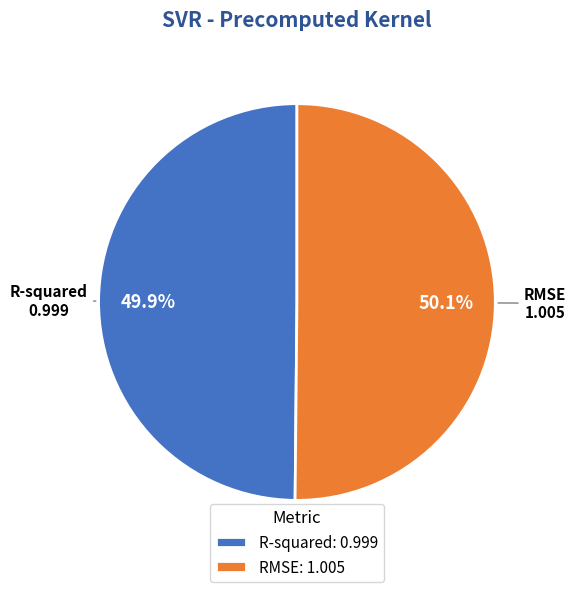

Is there any slice that represents more than half of the pie?

Yes